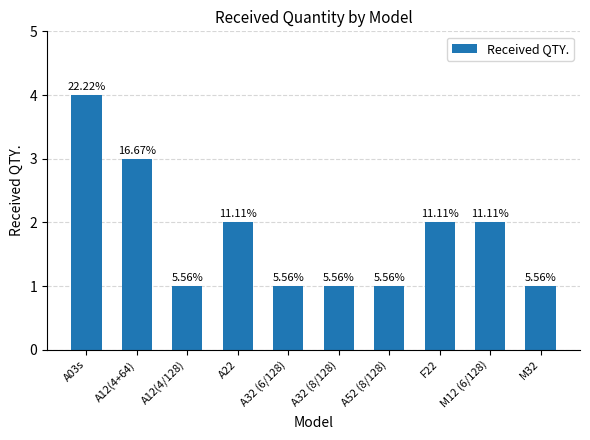

How many bars are there in total?

10